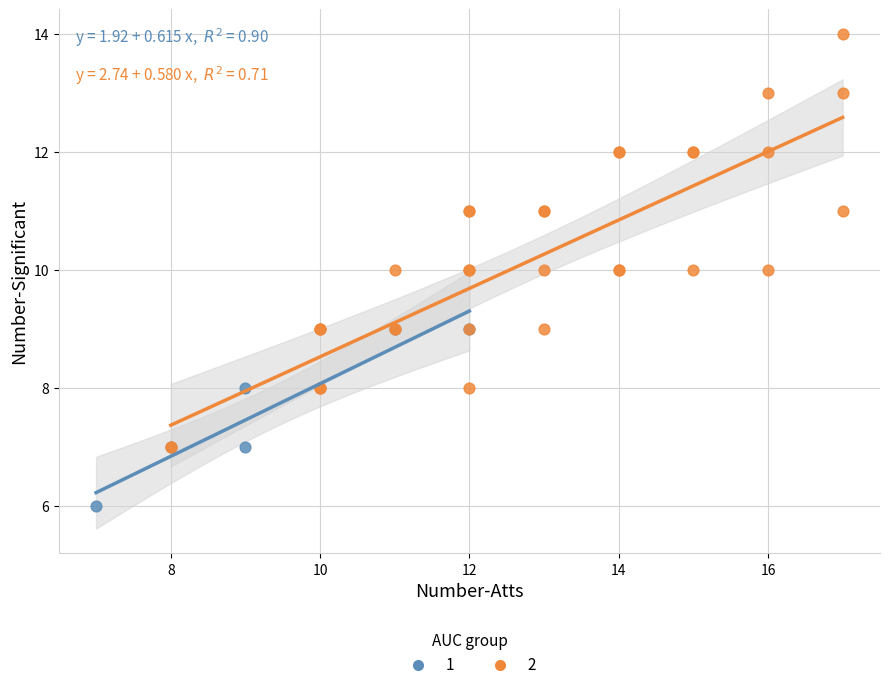

Which series reaches the minimum Y coordinate?

1